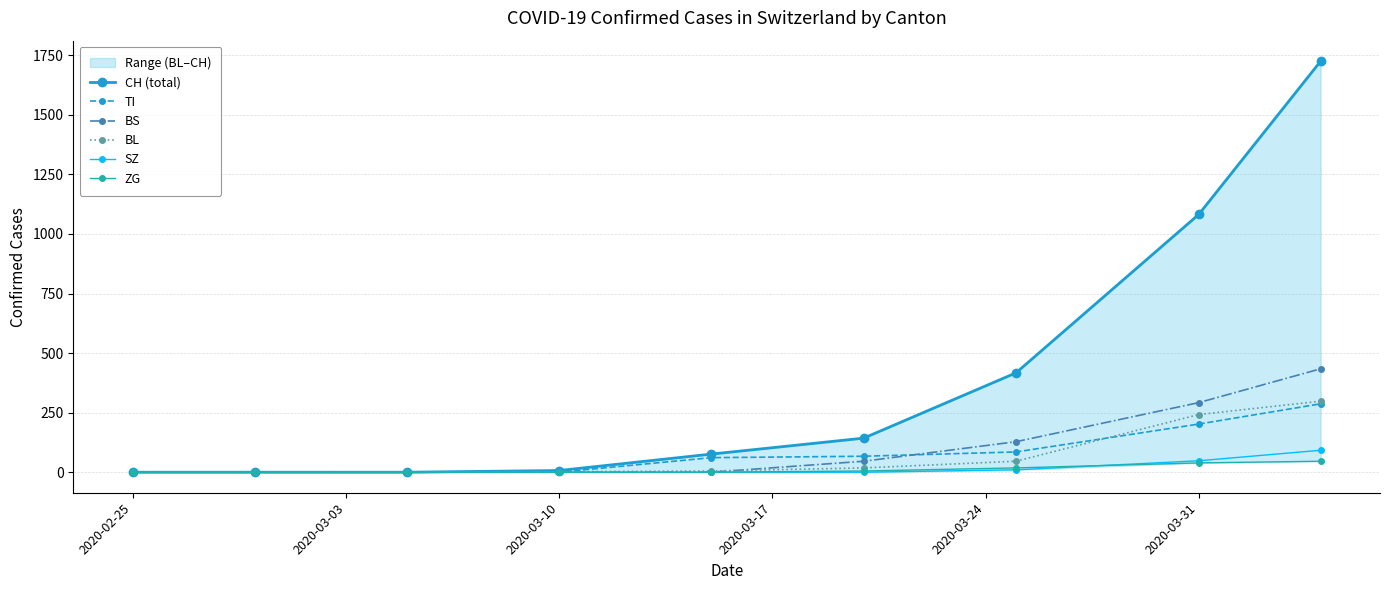

How many data points in BL are above 5?

4